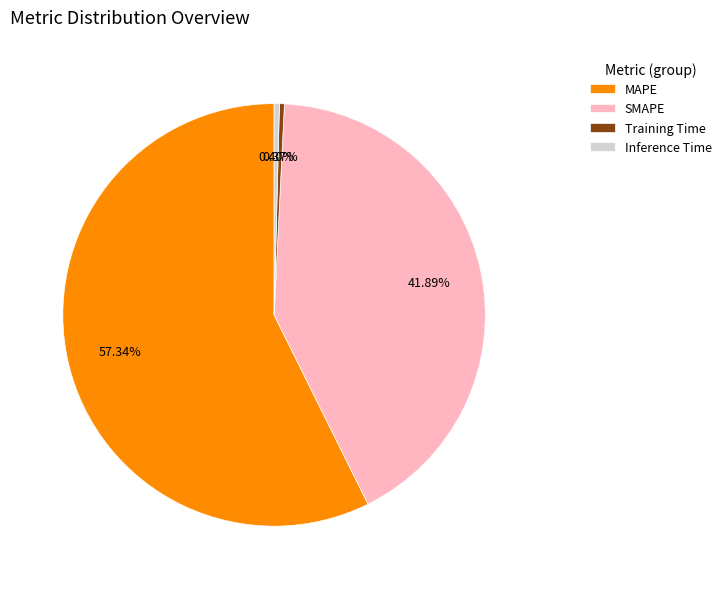

Between SMAPE and Training Time, which is larger?

SMAPE